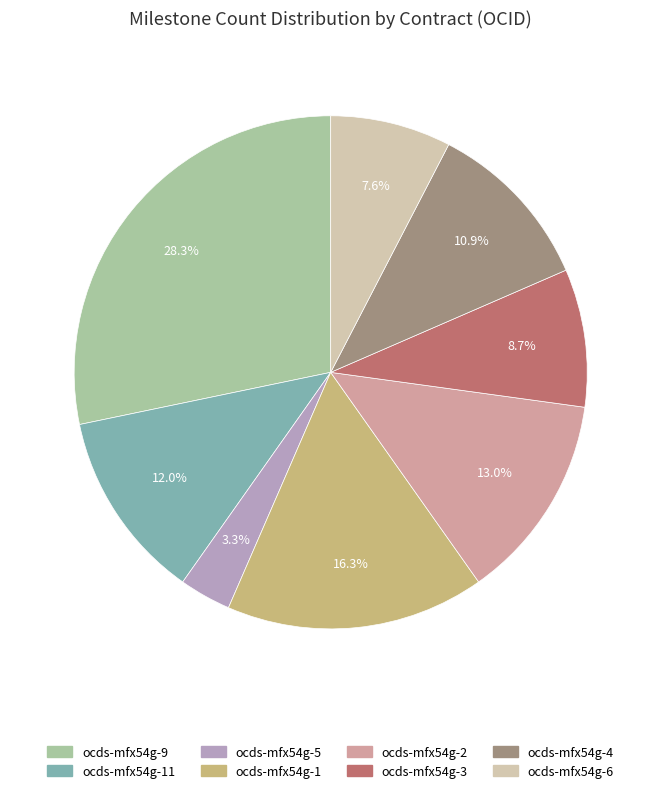

Does any single category account for the majority?

No